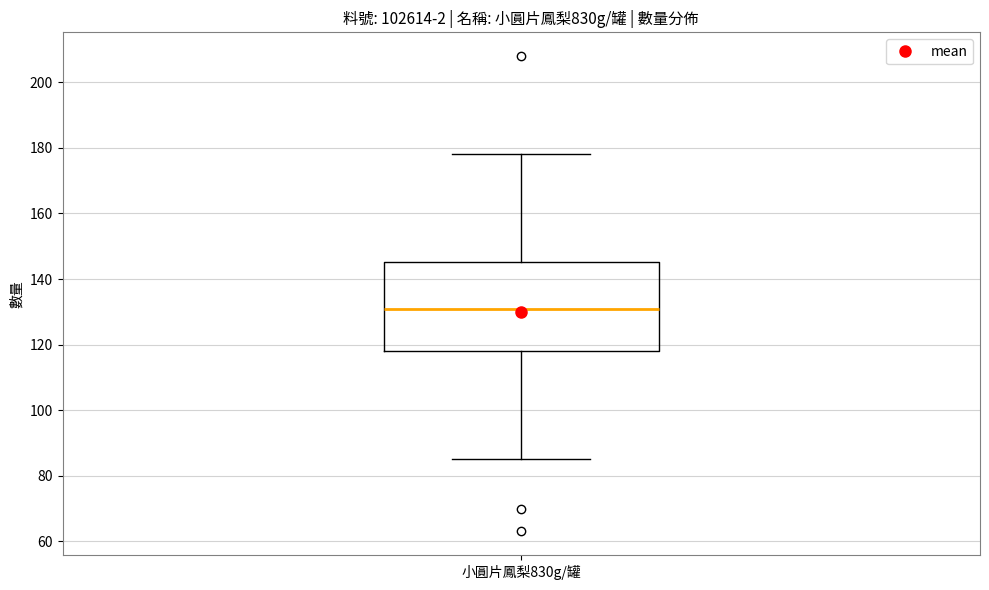

Where is the upper edge of the box for 小圓片鳳梨830g/罐 on the y-axis? The values are not printed on the chart, so give them approximately, as read against the axis.

146